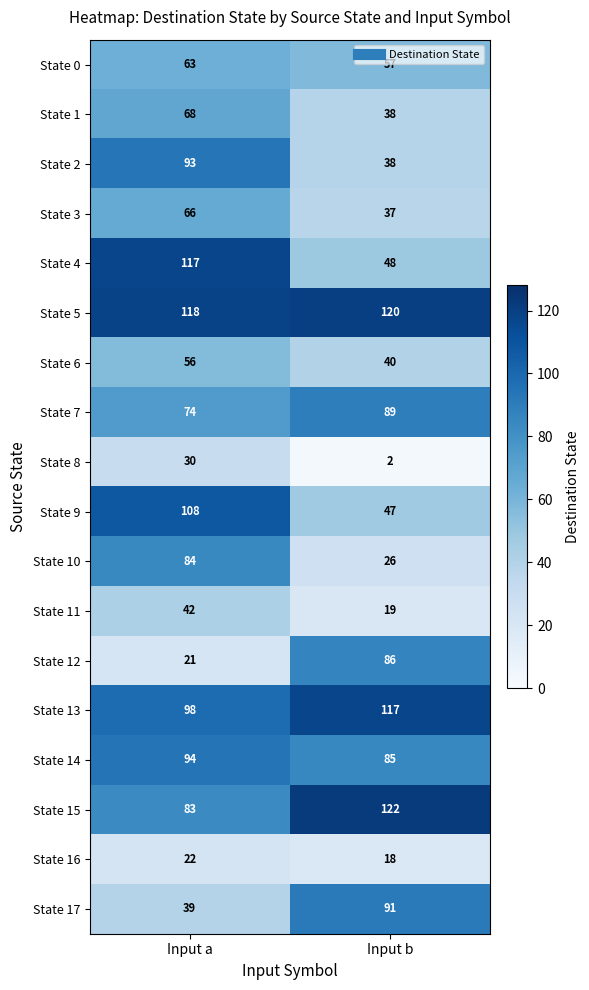

The State 8 series shows 3 at Input b. True or false?

False